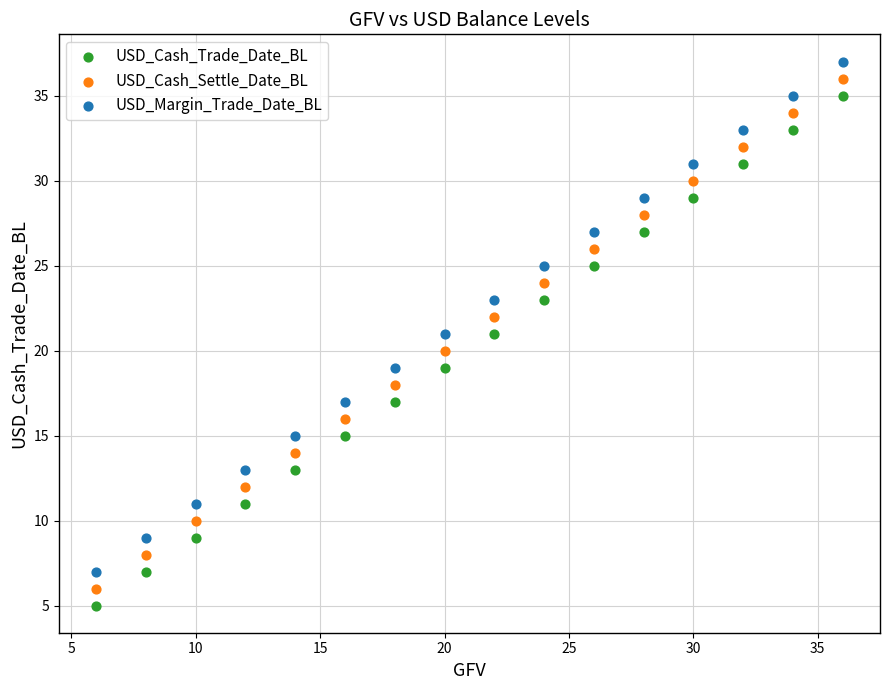

What is the X range (max minus min) for the scatter plot?

30